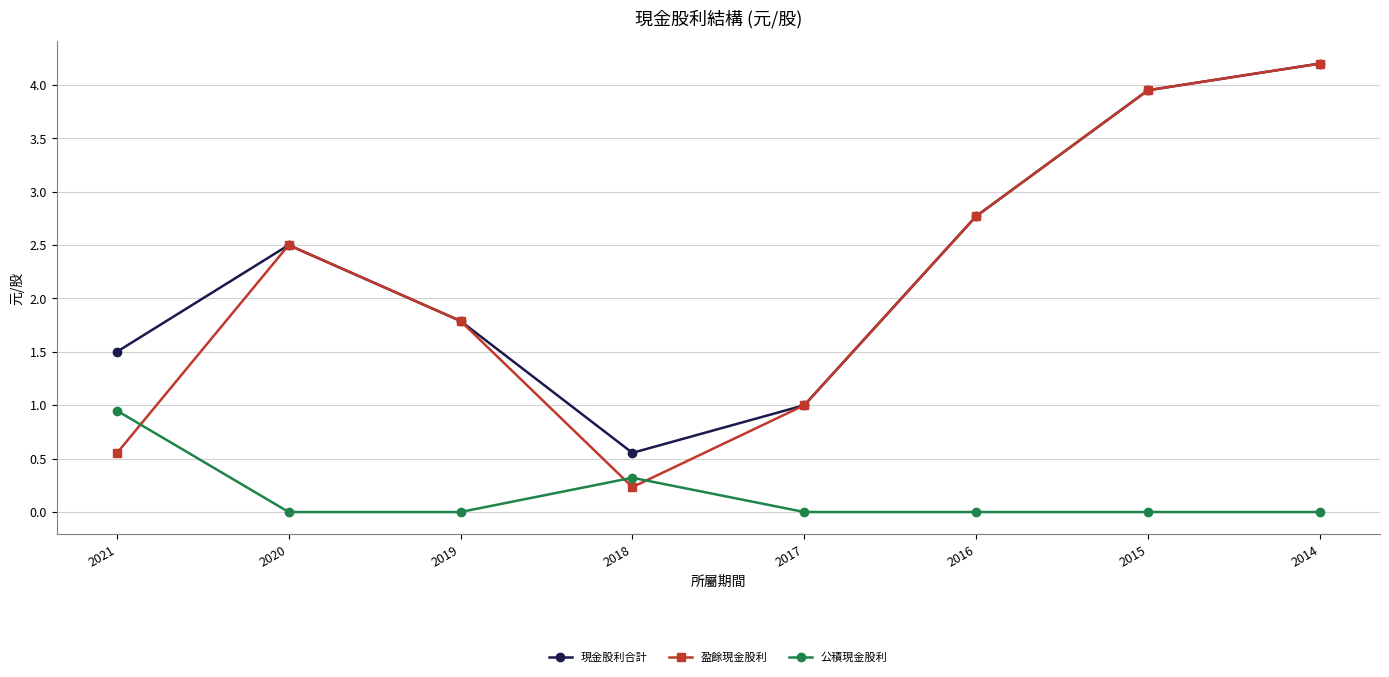

True or false: 公積現金股利 and 現金股利合計 cross at least once.

False